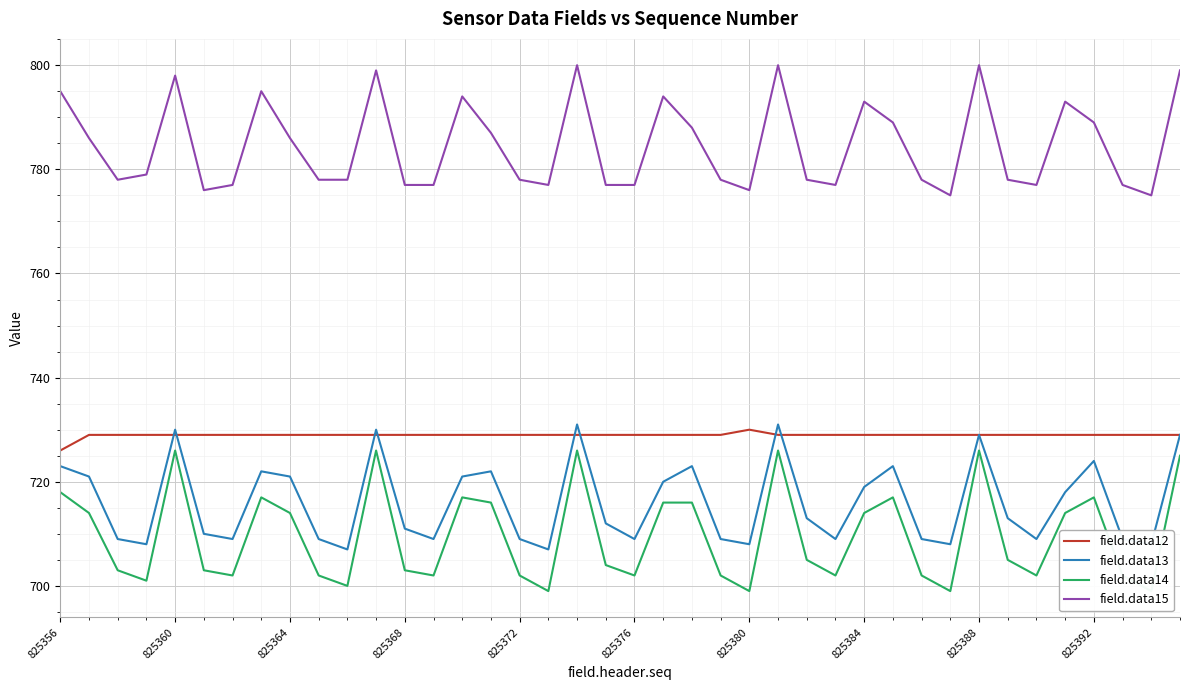

The value of field.data13 at 825356 is 1155. True or false?

False